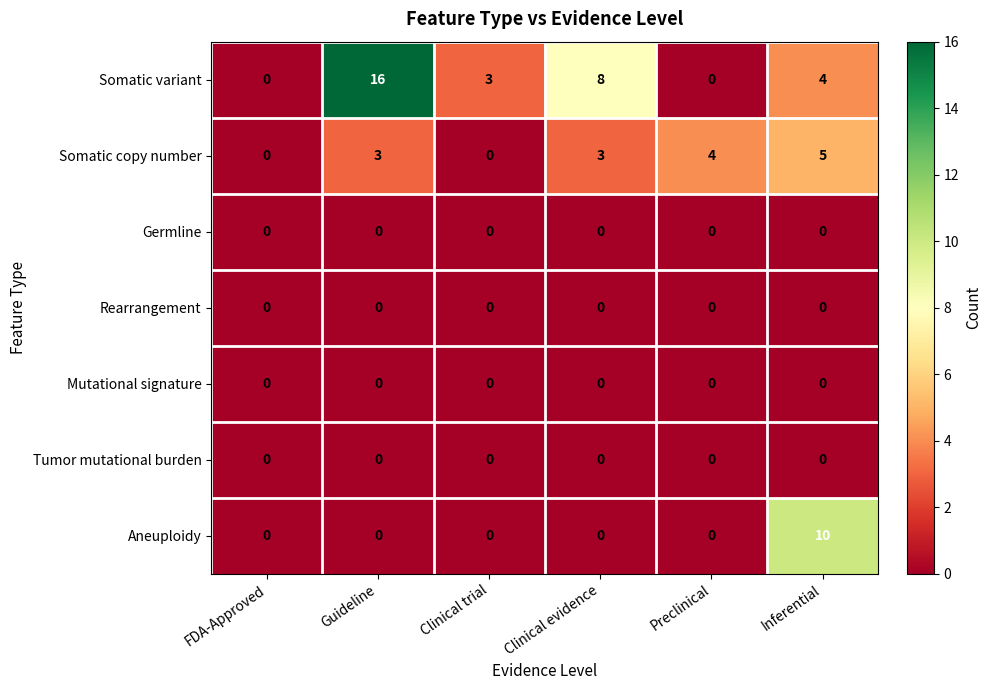

What is the total value across all series at Clinical evidence?

11